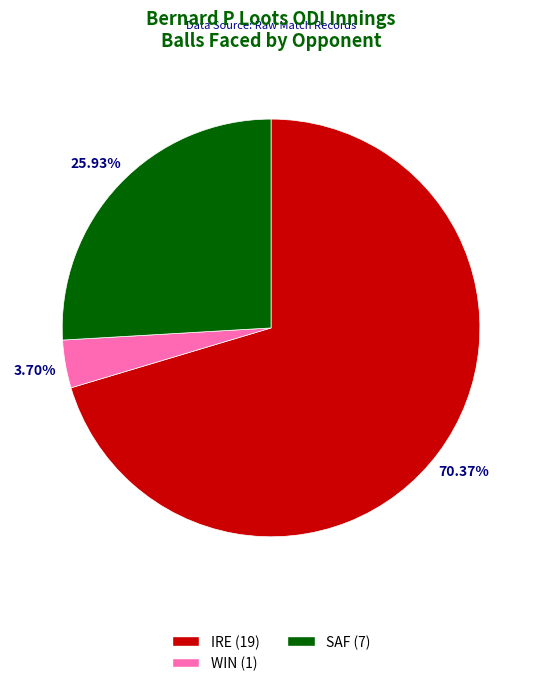

Is there any slice that represents more than half of the pie?

Yes